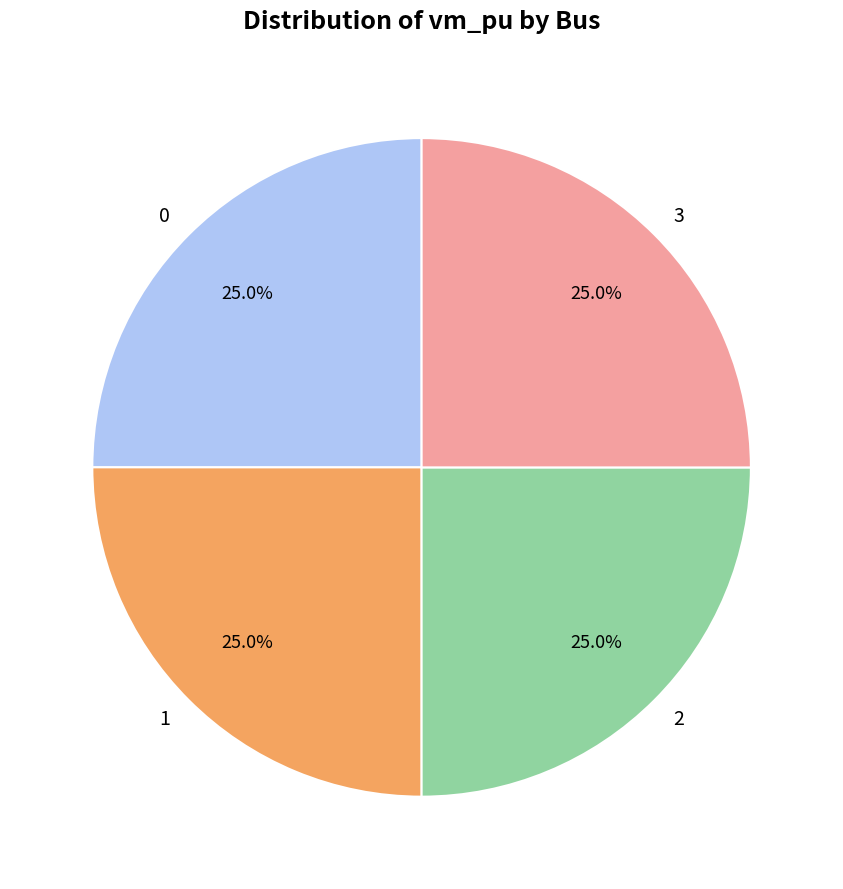

Does any single category account for the majority?

No